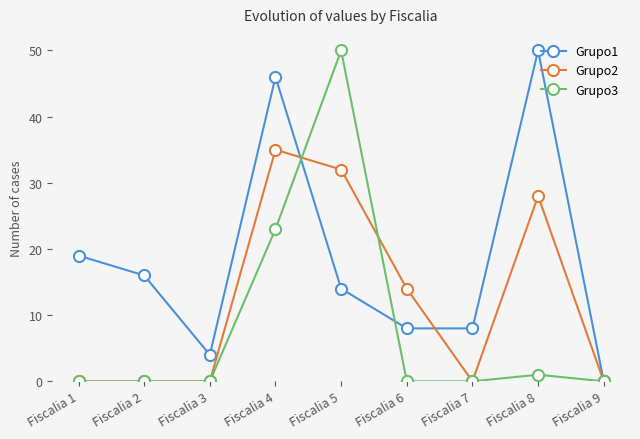

At which label does Grupo2 reach its peak?

Fiscalia 4